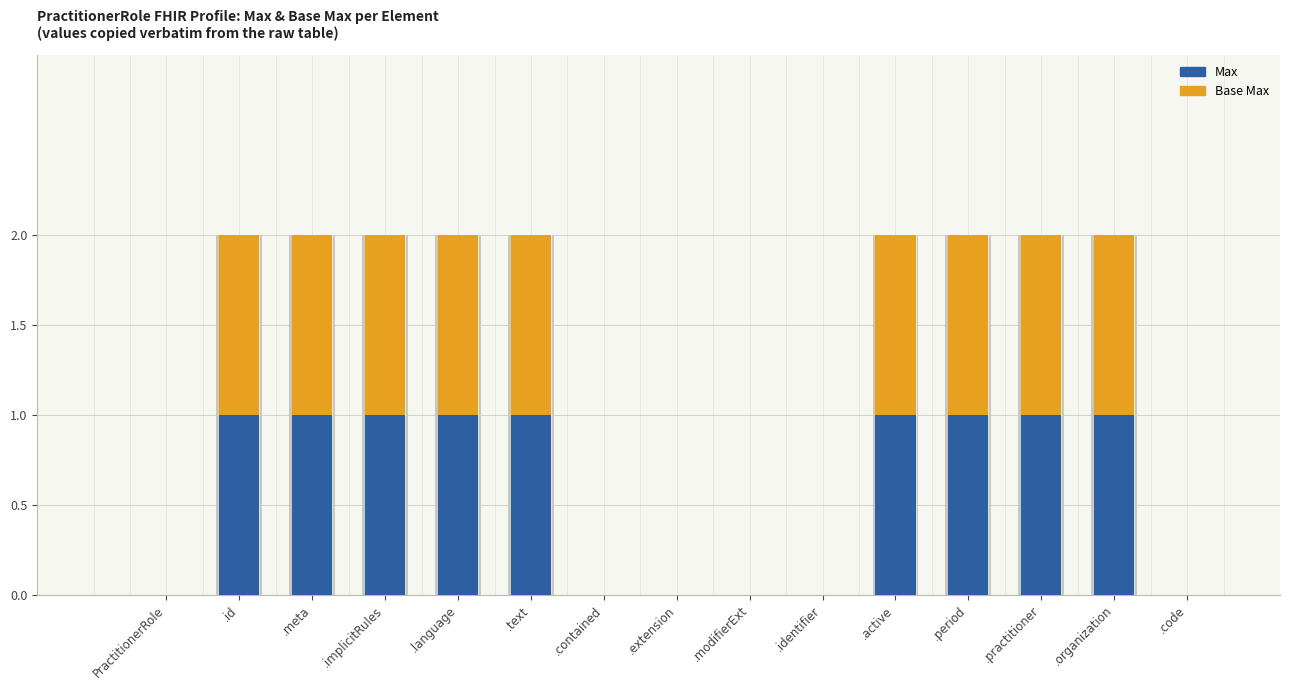

The value of Base Max at .meta is 0. True or false?

False